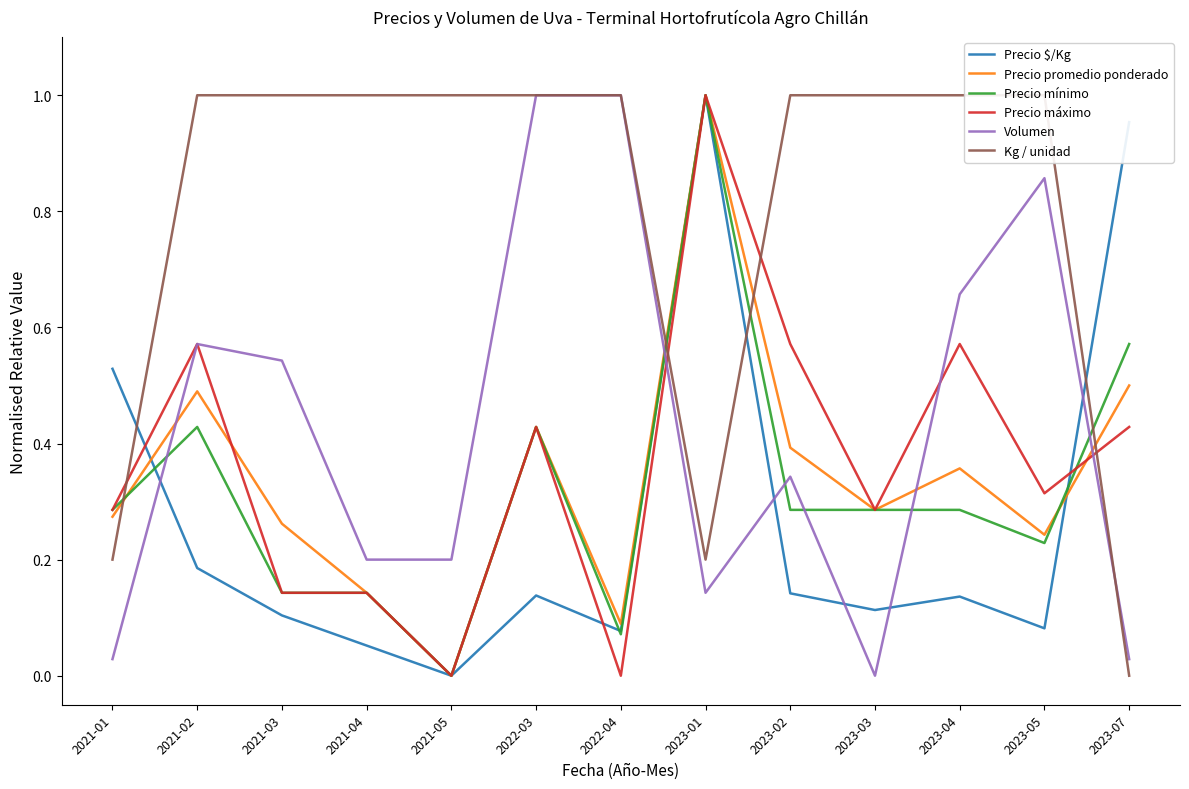

At 2023-04, list the series in order from smallest to largest.

Precio $/Kg, Precio mínimo, Precio promedio ponderado, Precio máximo, Volumen, Kg / unidad